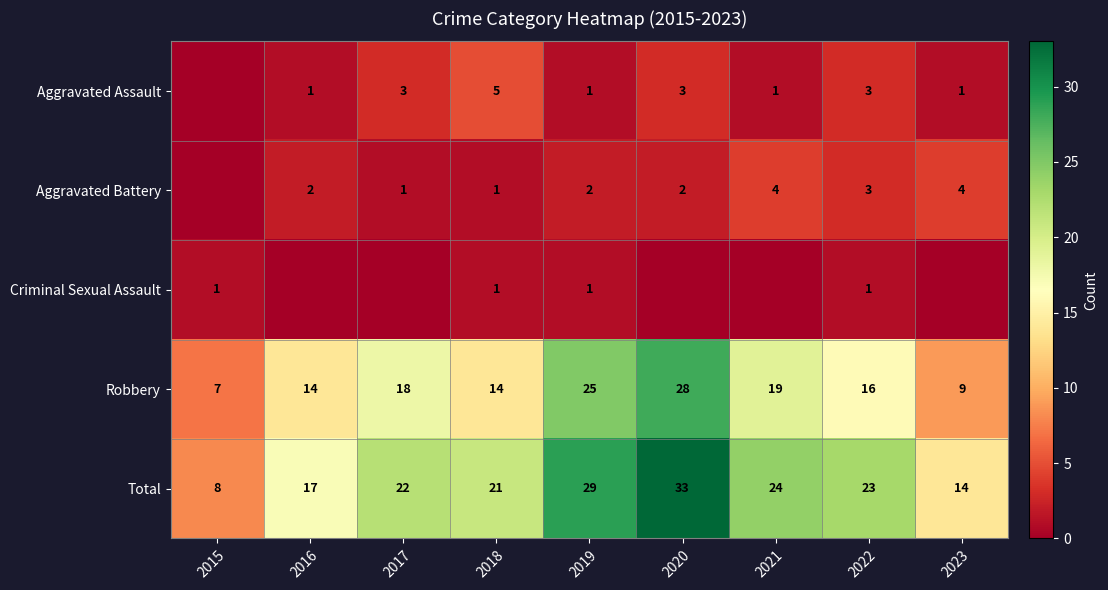

Which has a higher value, 2017 or 2021?

2017